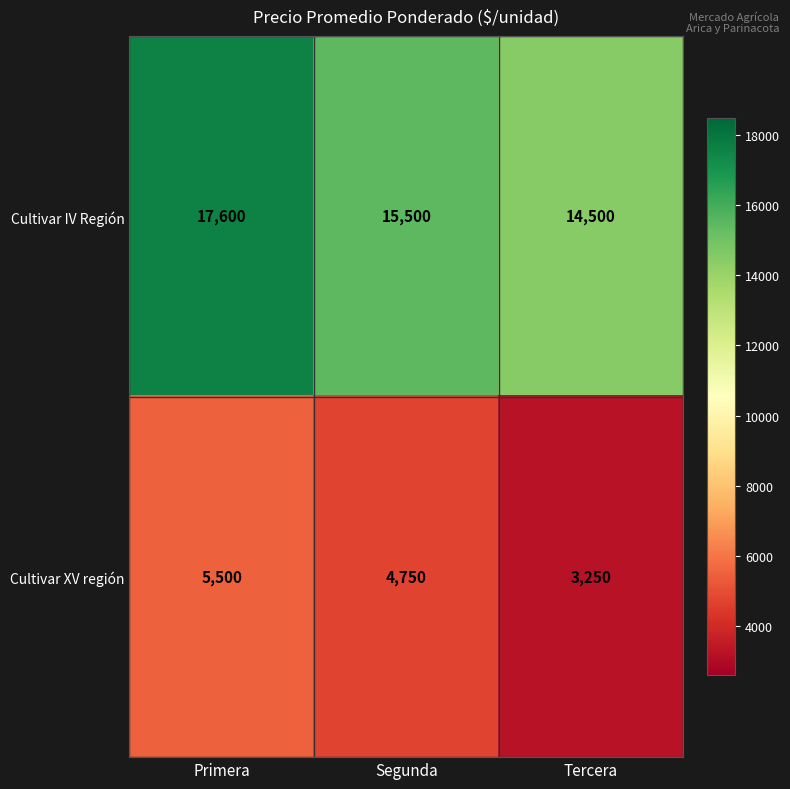

Rank the series by their average value, from lowest to highest.

Cultivar XV región, Cultivar IV Región